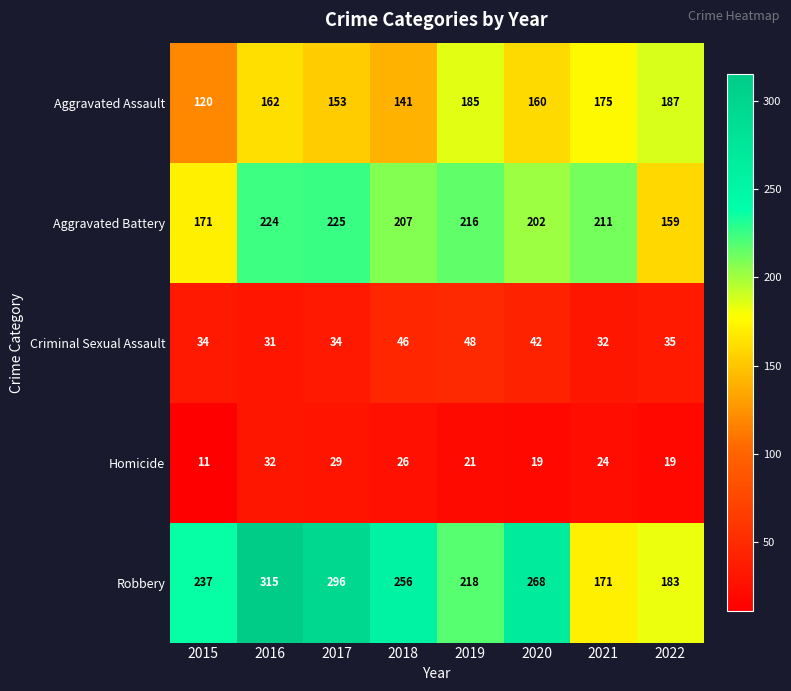

Is it true that Criminal Sexual Assault equals 34 at 2015?

True